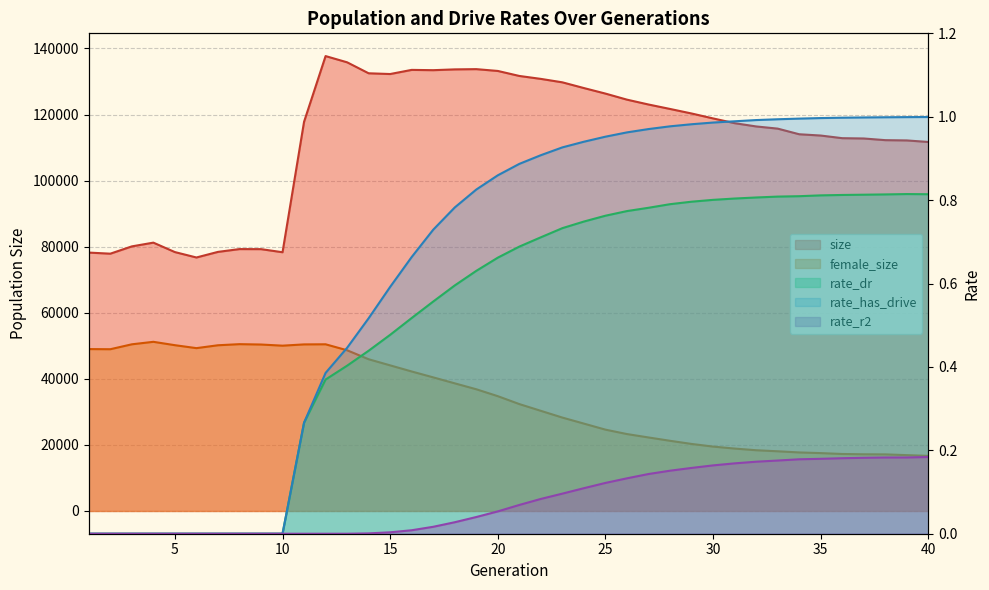

What is the value of the rate_has_drive point at the 16th from the left?

0.7